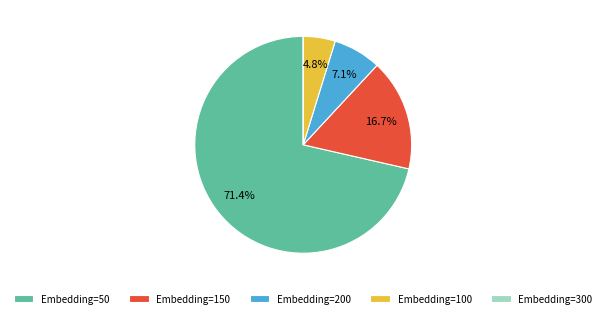

What portion of the pie excludes Embedding=150?

83.3%